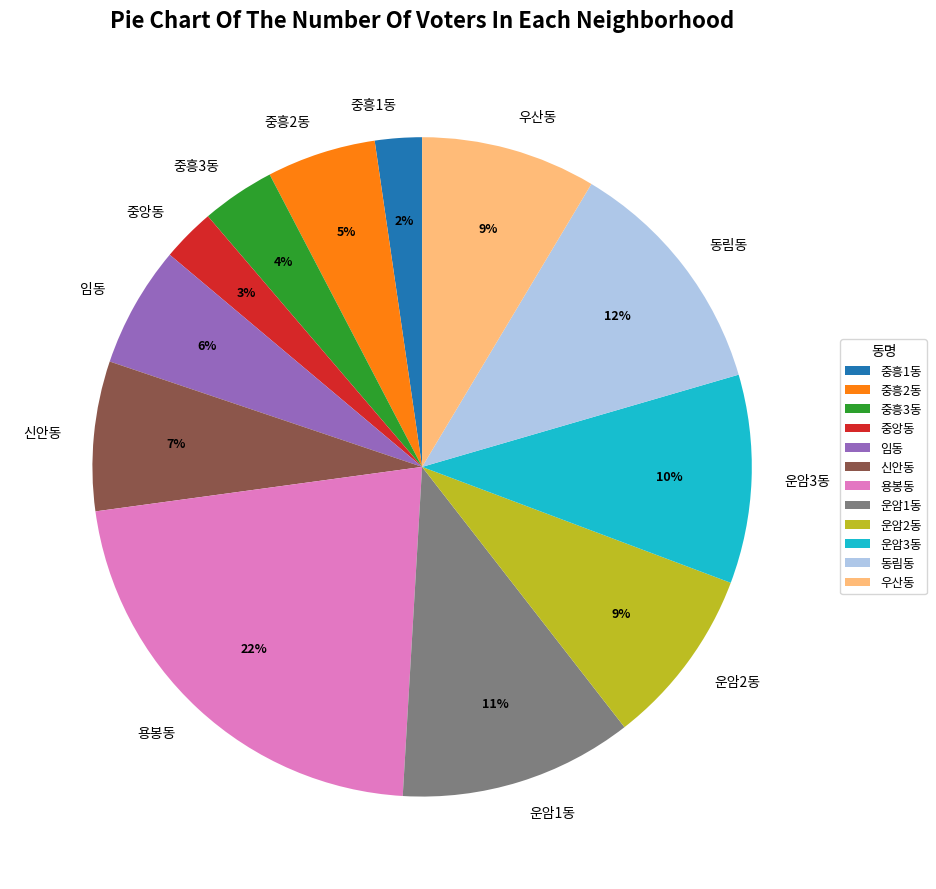

To the nearest percent, what is the difference between the largest and smallest slice percentages?

20%